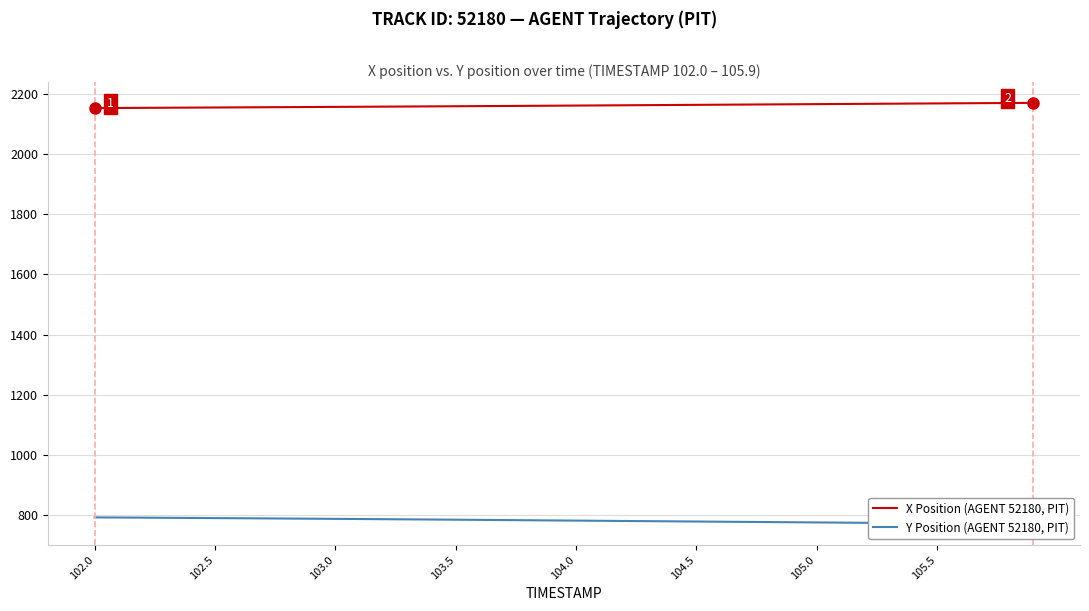

What is the highest value of the X Position (AGENT 52180, PIT) series?

2171.2